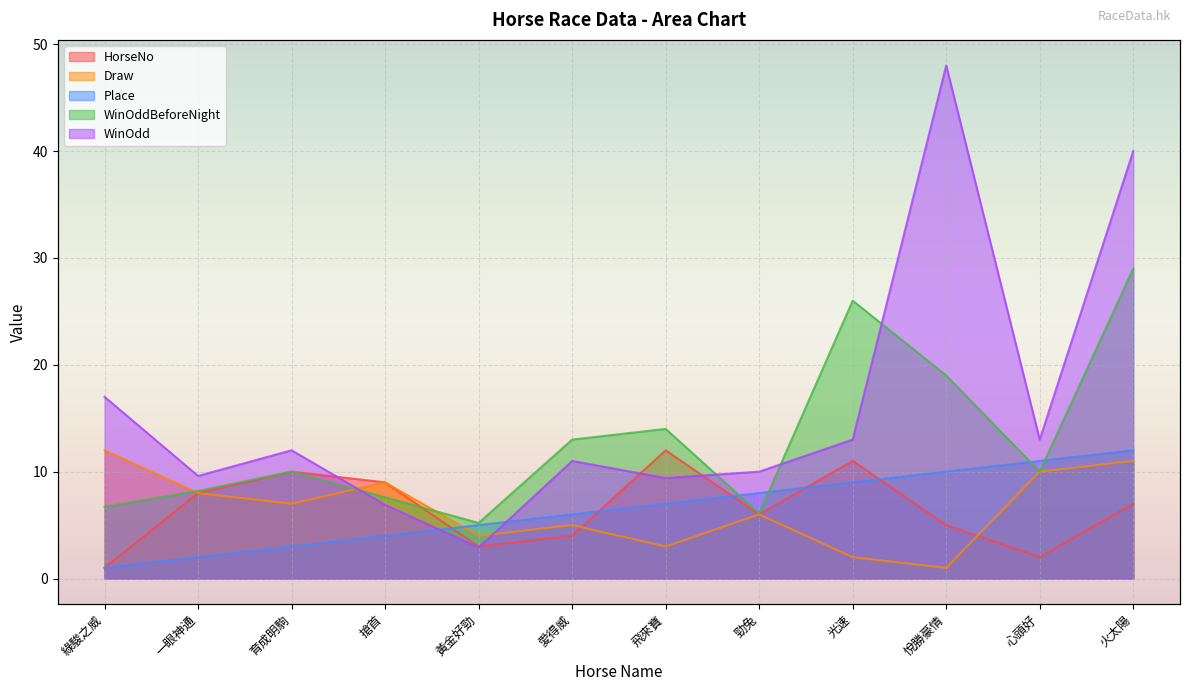

What are all the series names shown in the legend?

HorseNo, Draw, Place, WinOddBeforeNight, WinOdd